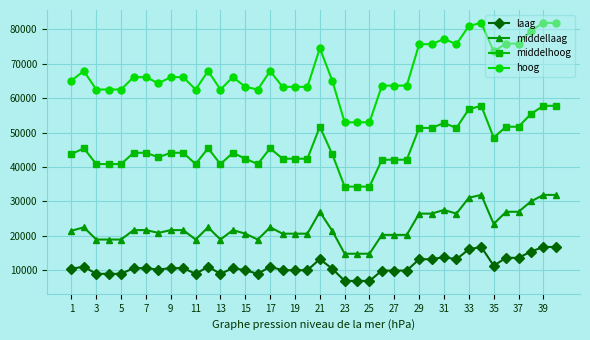

How many distinct data groups are displayed?

4